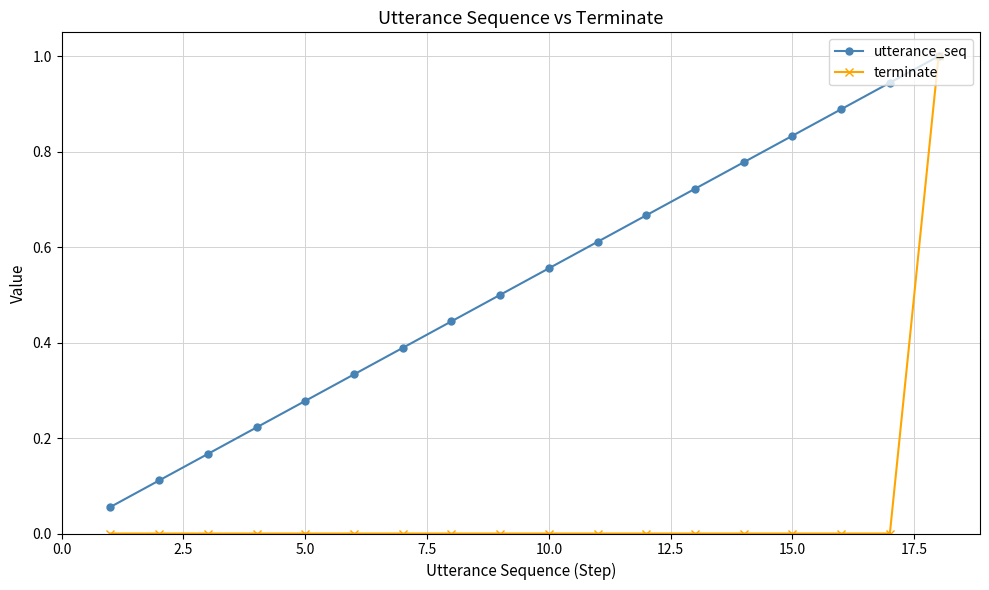

What is the maximum value shown in the chart?

1.0